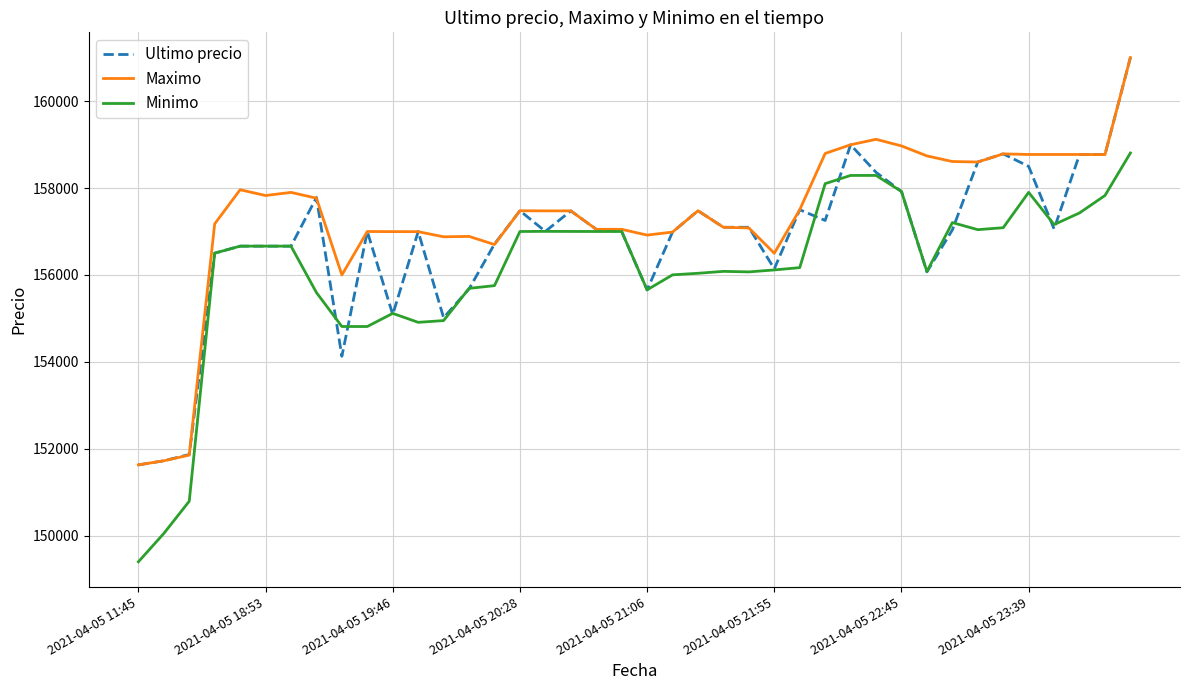

Which series has the largest total across all categories?

Maximo